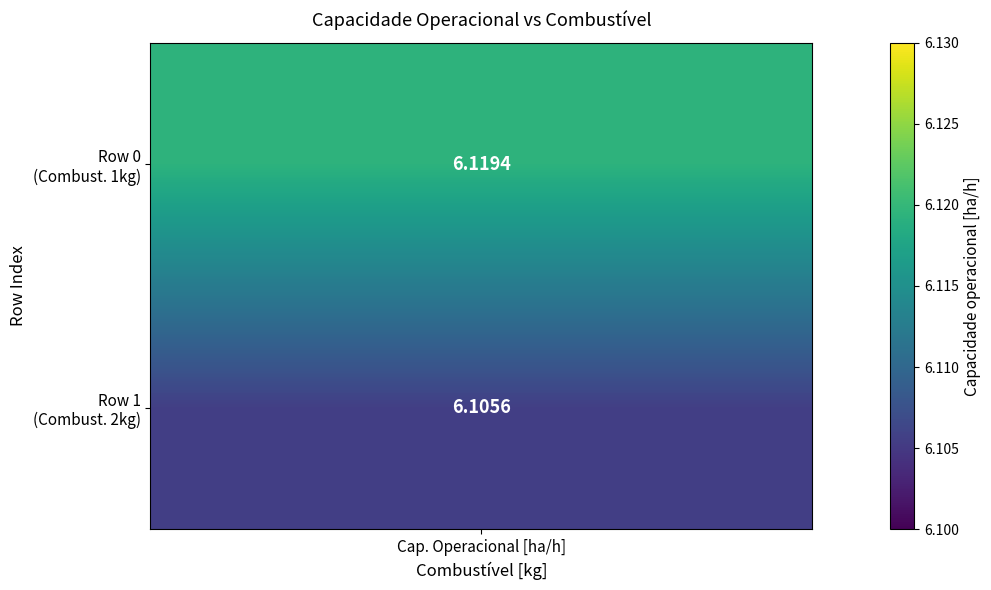

Is it true that 1 equals 0.6 at Combustível [kg]?

False